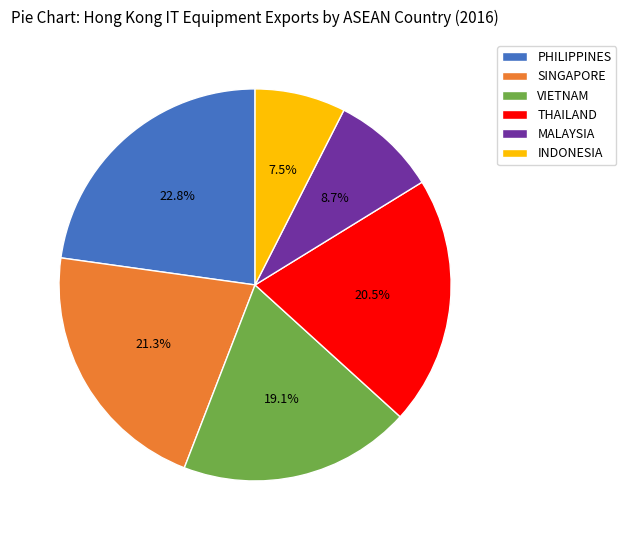

To the nearest percent, what is the difference between the largest and smallest slice percentages?

15%